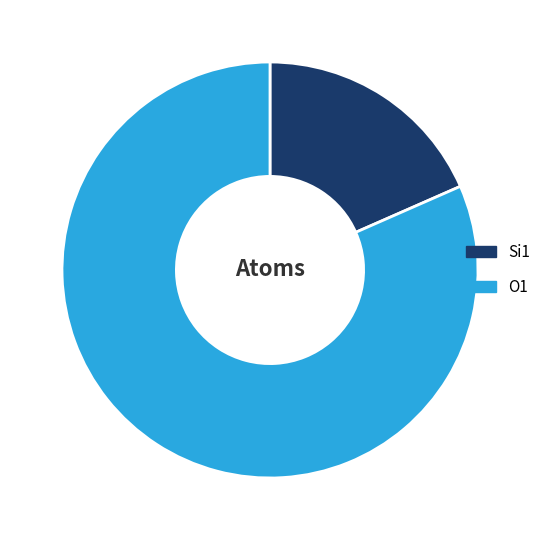

Does Si1 represent more than half of the total?

No